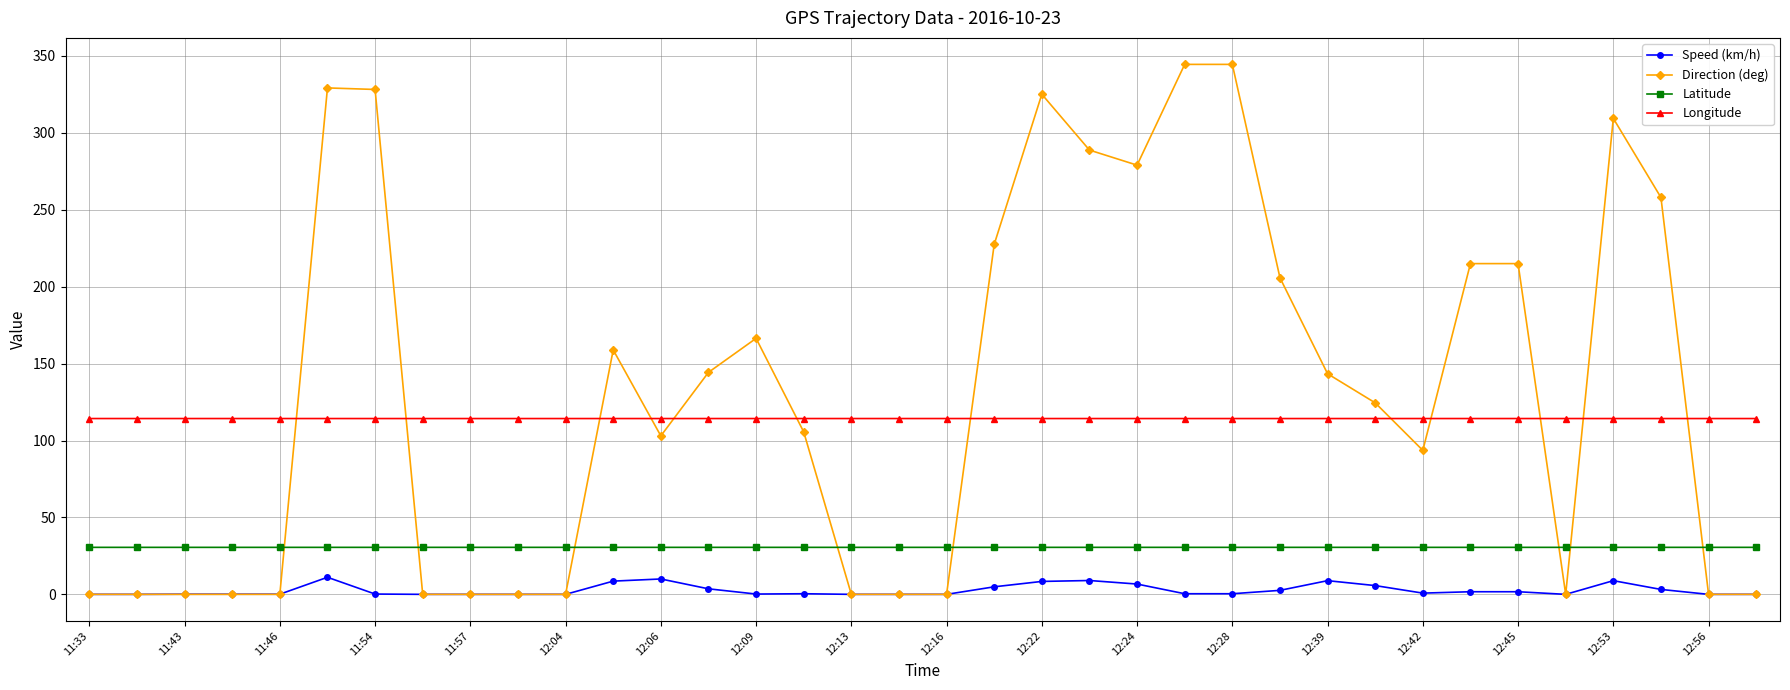

True or false: Speed (km/h) and Longitude cross at least once.

False